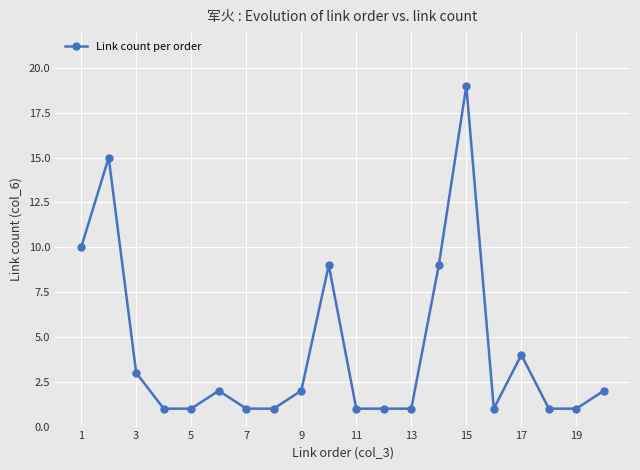

True or false: there are more than 2 points higher than both neighbors.

True